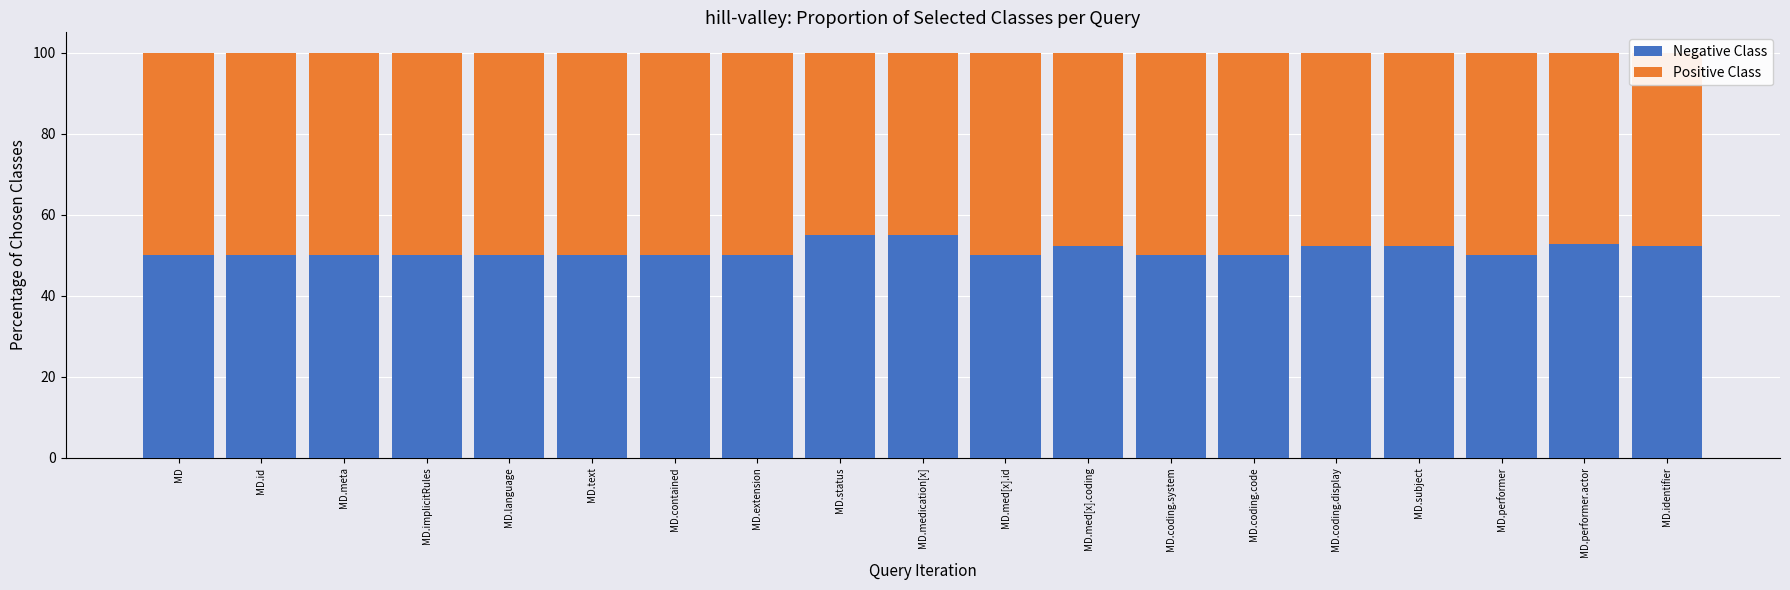

What is the difference between the maximum and minimum values in the Negative Class series?

5.0